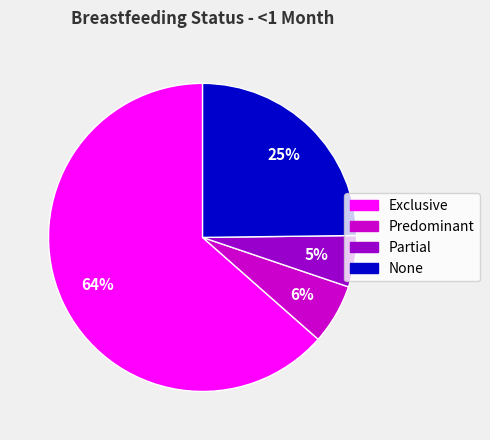

What is the smallest slice in the pie chart?

Partial